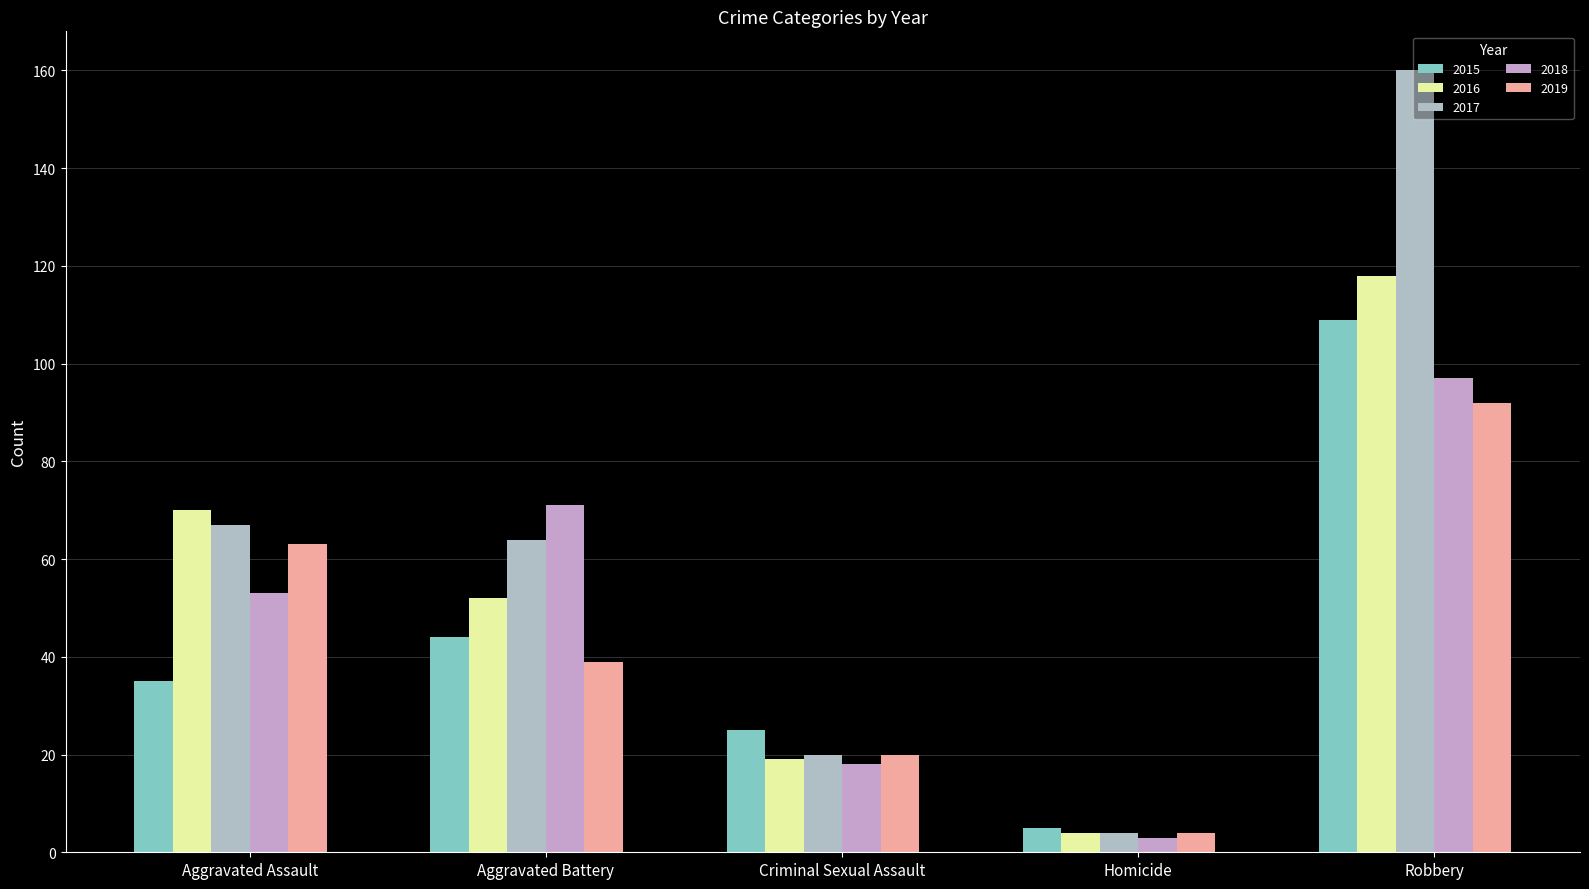

How many data points in 2018 are less than 53?

2